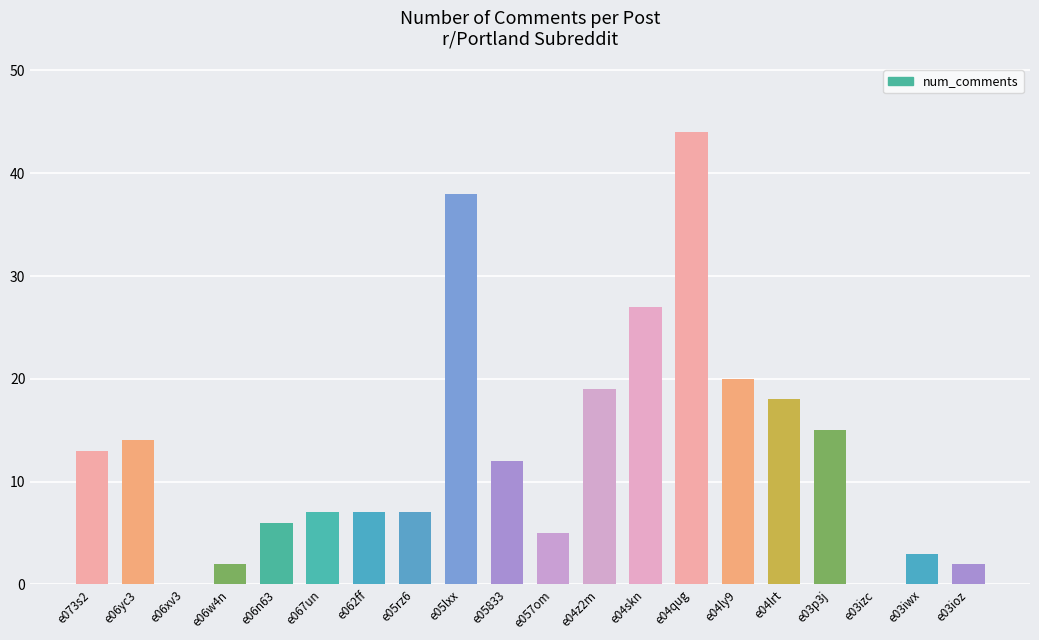

How many distinct data groups are displayed?

1